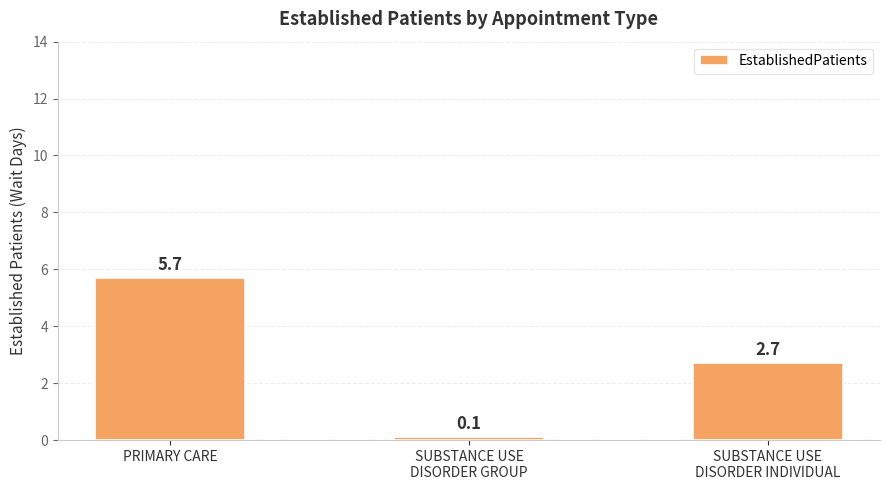

Is it true that the value at SUBSTANCE USE
DISORDER INDIVIDUAL is 1.2?

False